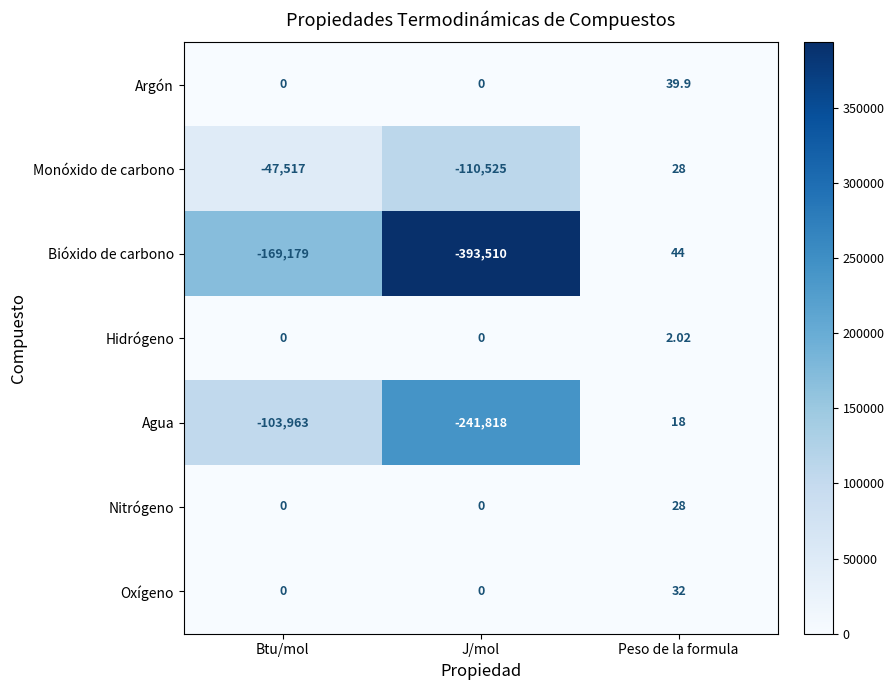

Which series has the widest spread of values?

Bióxido de carbono